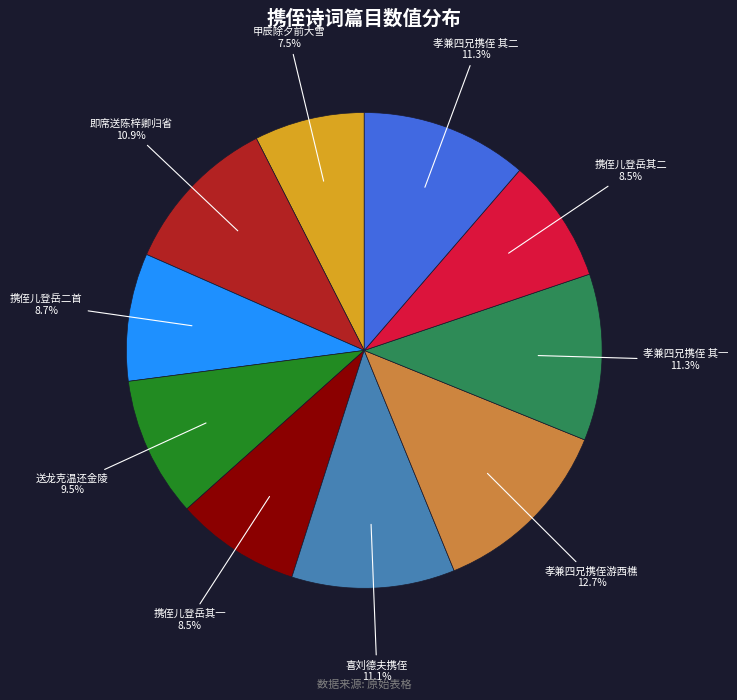

What percentage is the 携侄儿登岳二首 slice, to the nearest percent?

9%